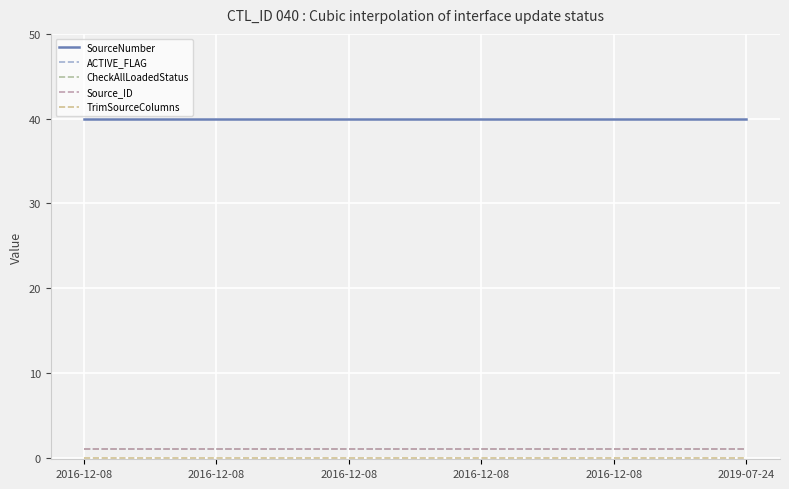

Reading left to right, list all the values displayed in this chart.

ACTIVE_FLAG: 2016-12-08 22:09=1	2016-12-08 22:10=1	2016-12-08 22:11=1	2016-12-08 22:12=1	2016-12-08 22:13=1	2016-12-08 22:14=1	2016-12-08 22:15=1	2016-12-08 22:17=1	2016-12-08 22:18=1	2016-12-08 22:20=1	2016-12-08 22:21=1	2016-12-08 22:22=1	2016-12-08 22:23=1	2016-12-08 22:25=1	2016-12-08 22:26=1	2019-07-24 15:09=1
CheckAllLoadedStatus: 2016-12-08 22:09=1	2016-12-08 22:10=1	2016-12-08 22:11=1	2016-12-08 22:12=1	2016-12-08 22:13=1	2016-12-08 22:14=1	2016-12-08 22:15=1	2016-12-08 22:17=1	2016-12-08 22:18=1	2016-12-08 22:20=1	2016-12-08 22:21=1	2016-12-08 22:22=1	2016-12-08 22:23=1	2016-12-08 22:25=1	2016-12-08 22:26=1	2019-07-24 15:09=1
TrimSourceColumns: 2016-12-08 22:09=0	2016-12-08 22:10=0	2016-12-08 22:11=0	2016-12-08 22:12=0	2016-12-08 22:13=0	2016-12-08 22:14=0	2016-12-08 22:15=0	2016-12-08 22:17=0	2016-12-08 22:18=0	2016-12-08 22:20=0	2016-12-08 22:21=0	2016-12-08 22:22=0	2016-12-08 22:23=0	2016-12-08 22:25=0	2016-12-08 22:26=0	2019-07-24 15:09=0
SourceNumber: 2016-12-08 22:09=40	2016-12-08 22:10=40	2016-12-08 22:11=40	2016-12-08 22:12=40	2016-12-08 22:13=40	2016-12-08 22:14=40	2016-12-08 22:15=40	2016-12-08 22:17=40	2016-12-08 22:18=40	2016-12-08 22:20=40	2016-12-08 22:21=40	2016-12-08 22:22=40	2016-12-08 22:23=40	2016-12-08 22:25=40	2016-12-08 22:26=40	2019-07-24 15:09=40
Source_ID: 2016-12-08 22:09=1	2016-12-08 22:10=1	2016-12-08 22:11=1	2016-12-08 22:12=1	2016-12-08 22:13=1	2016-12-08 22:14=1	2016-12-08 22:15=1	2016-12-08 22:17=1	2016-12-08 22:18=1	2016-12-08 22:20=1	2016-12-08 22:21=1	2016-12-08 22:22=1	2016-12-08 22:23=1	2016-12-08 22:25=1	2016-12-08 22:26=1	2019-07-24 15:09=1